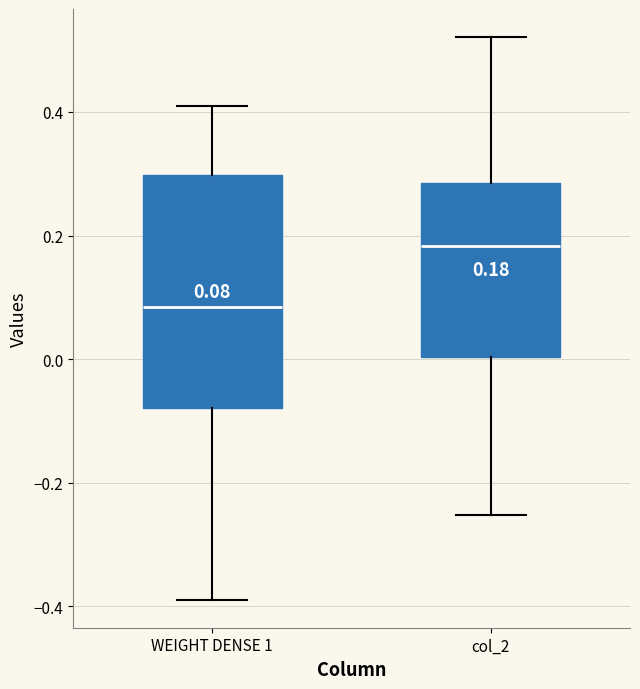

Which box is the tallest, from its lower edge to its upper edge?

WEIGHT DENSE 1